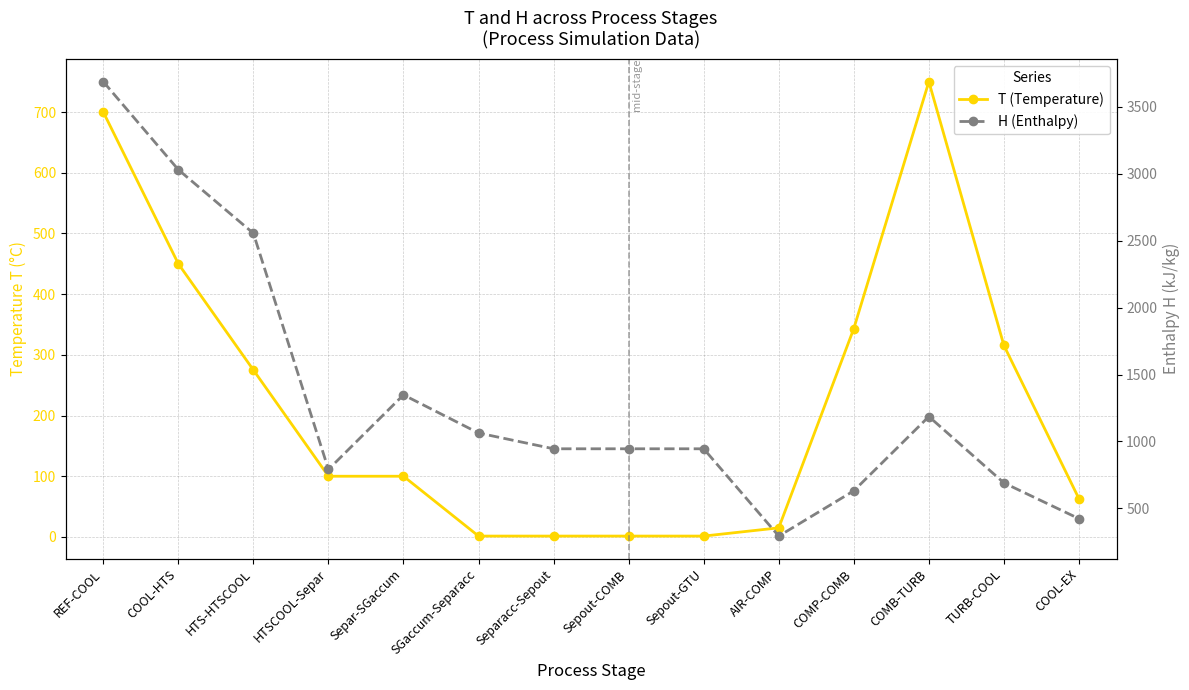

What is the average value of the H (Enthalpy) series?

1324.0